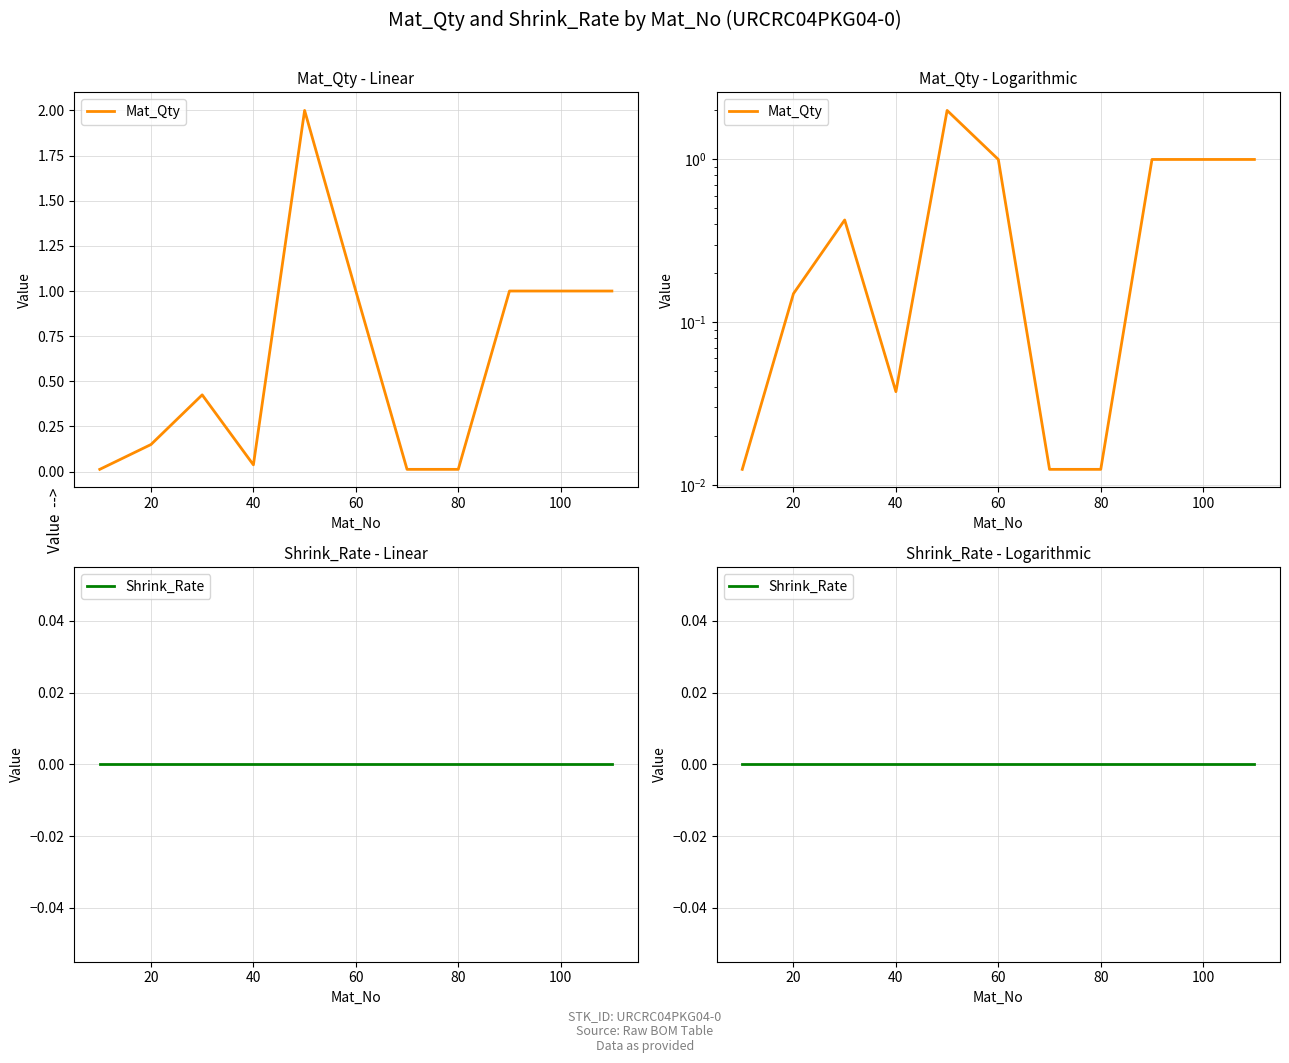

List the series in order of their overall mean, highest first.

Mat_Qty, Shrink_Rate